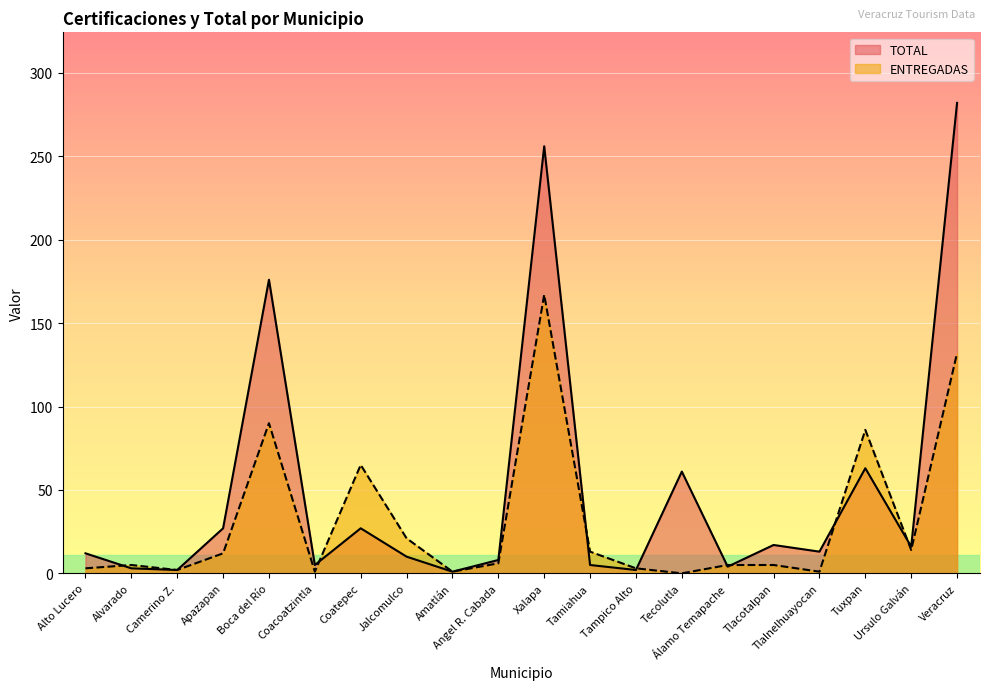

Which category has the lowest value in the ENTREGADAS series?

Tecolutla